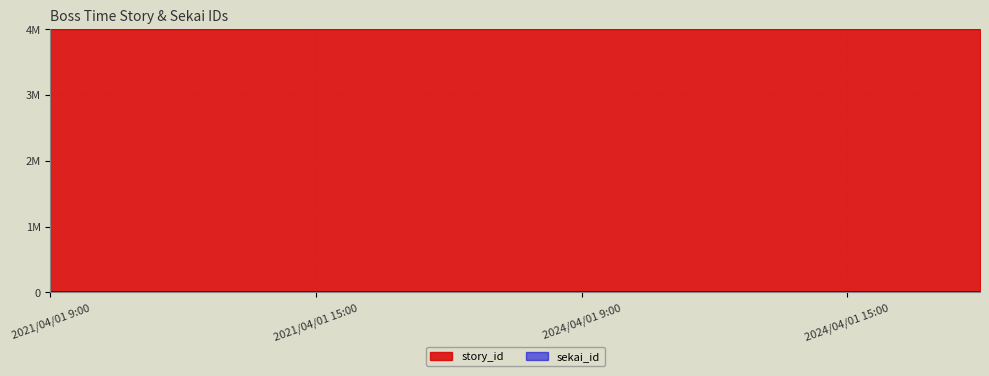

True or false: story_id has a value of 6994572 at 2021/04/01 12:00.

False